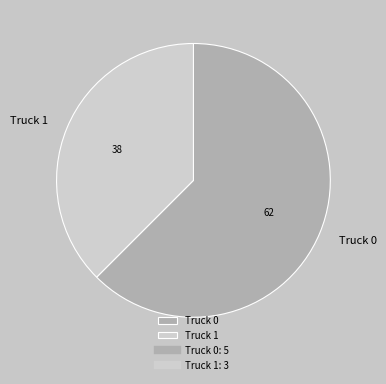

Which slice represents more than half of the pie?

Truck 0